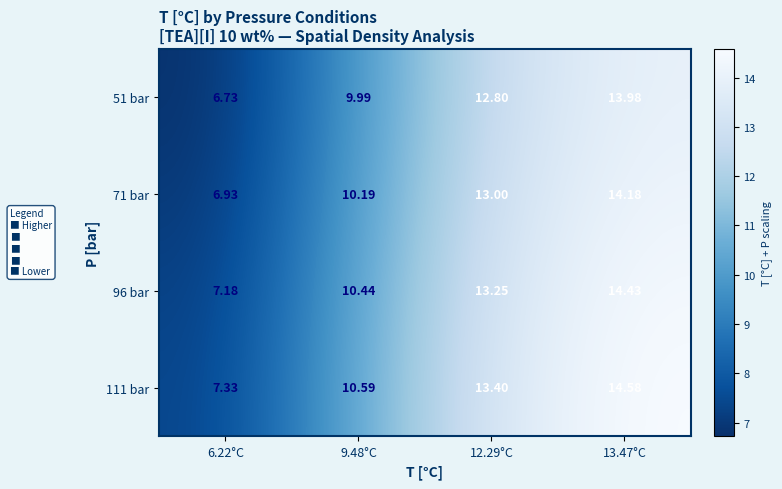

At which category is the sum across all series the highest?

13.47°C